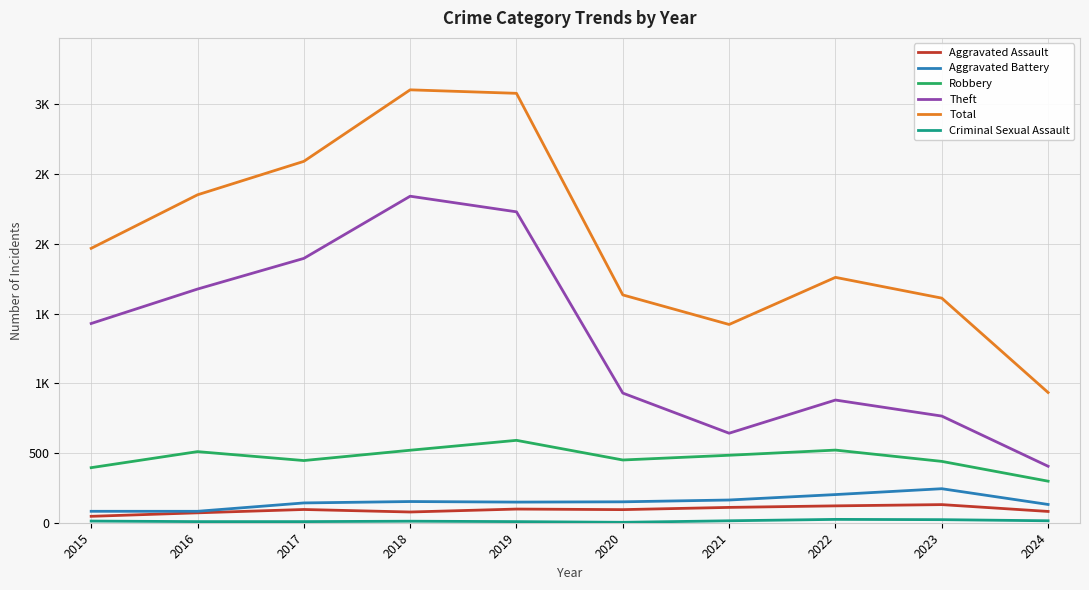

How many data points in Criminal Sexual Assault are above 12?

4